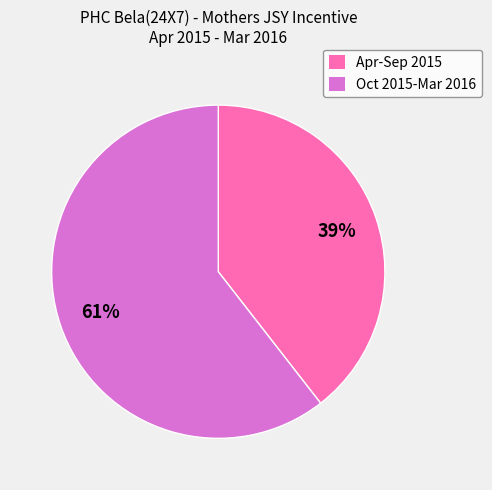

Which slice is the largest?

Oct 2015-Mar 2016